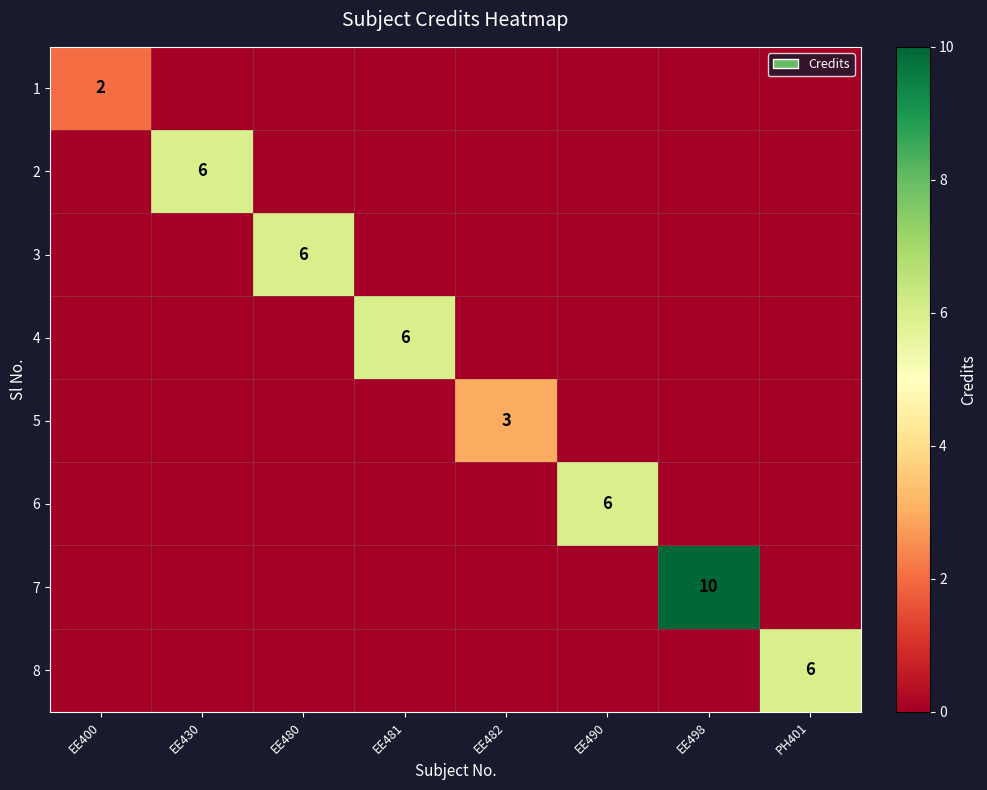

The value of 5 at EE482 is 5. True or false?

False